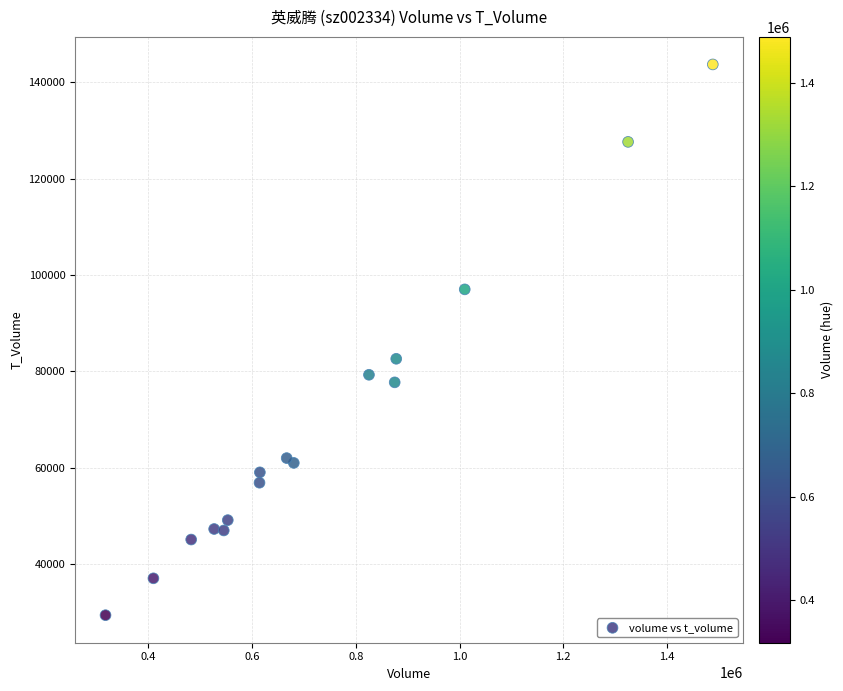

What Y value in the scatter plot is closest to 86563?

82624